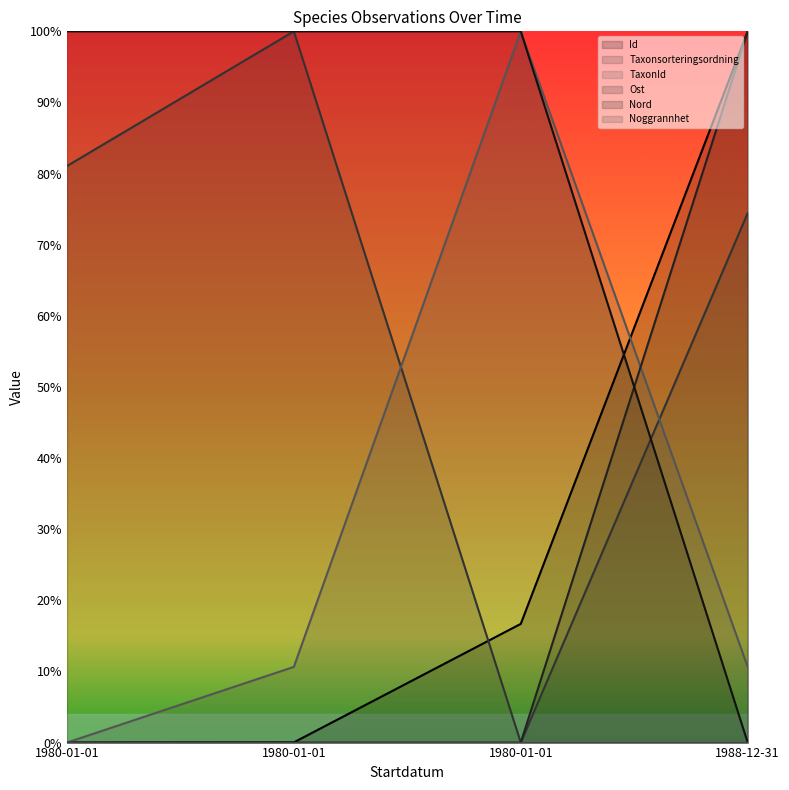

How many times do Ost and TaxonId cross each other?

1